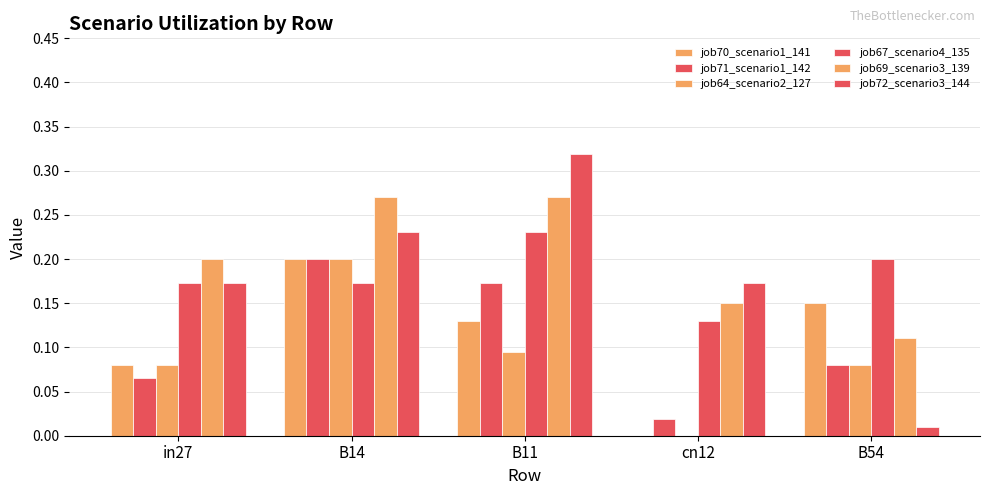

The value of job72_scenario3_144 at cn12 is 0.2. True or false?

True